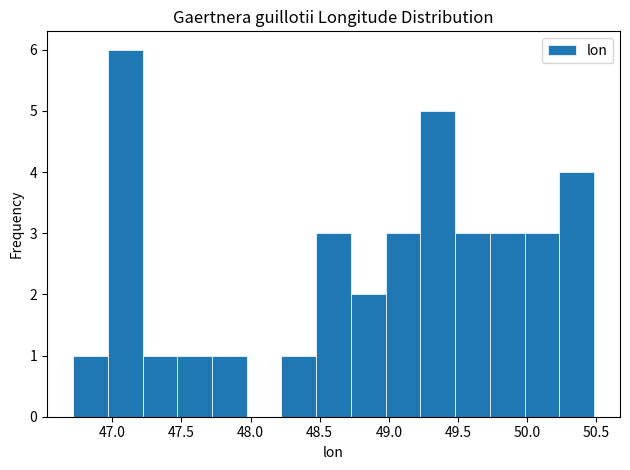

Which range on the x-axis has the tallest bar?

46.95 to 47.20